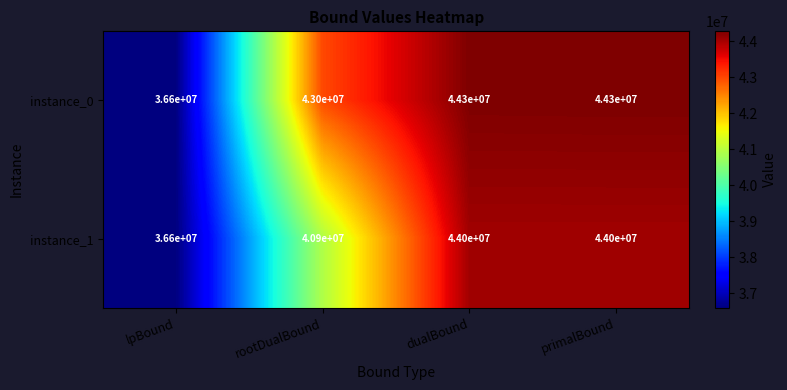

The instance_0 series shows 44300000 at dualBound. True or false?

True